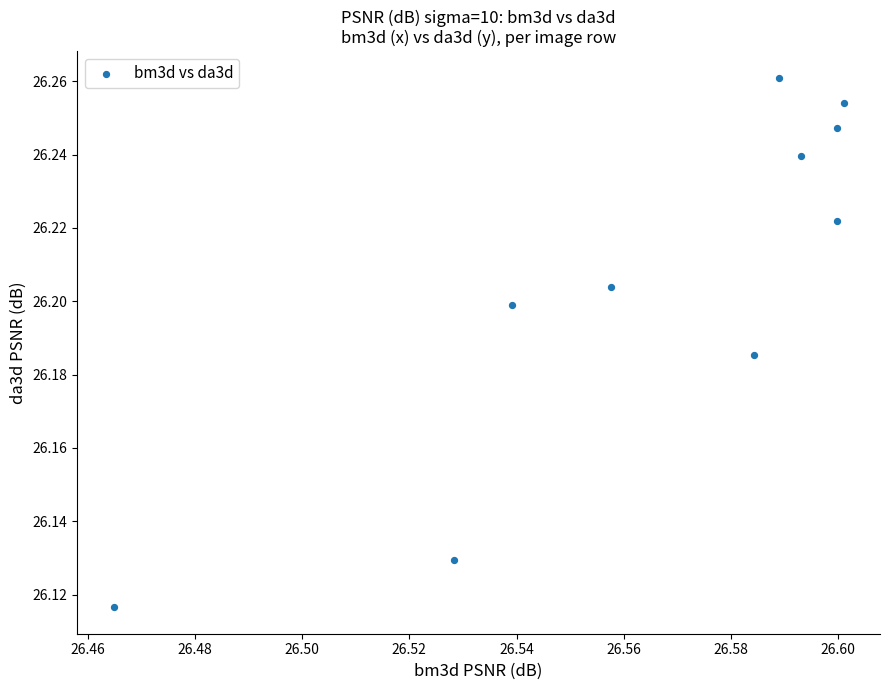

What is the average X value?

26.6